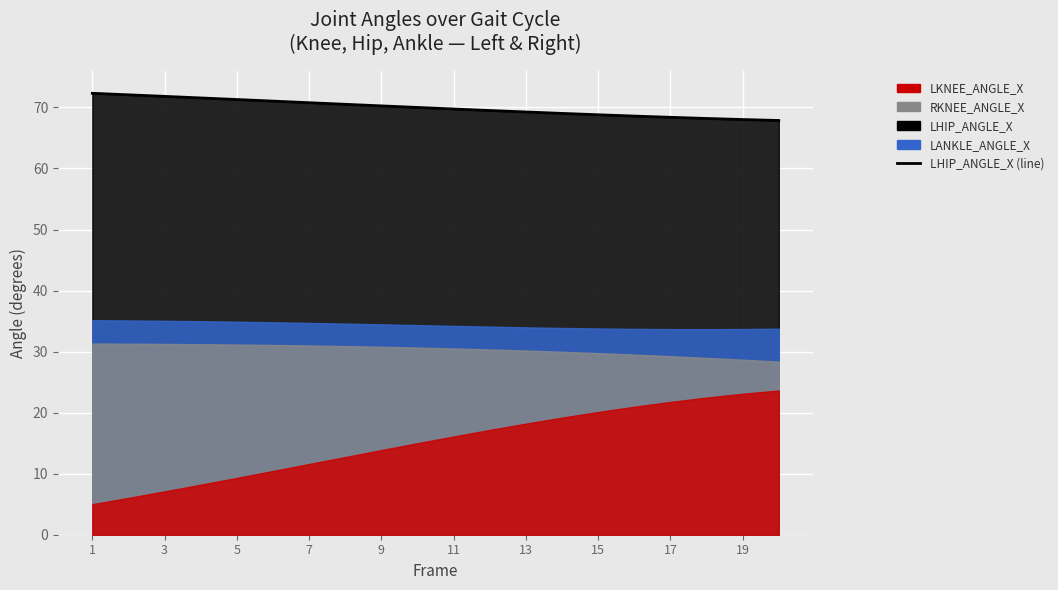

What is the ratio of the value at 13 to the value at 11?

1.0